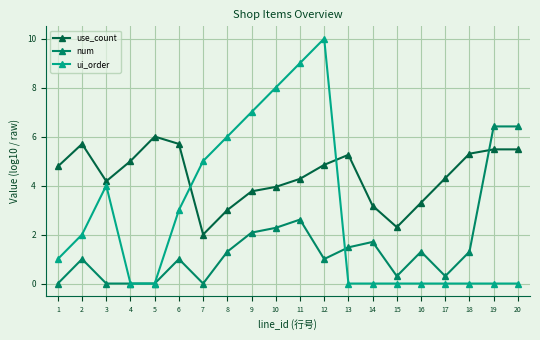

Where is num nearest to the value 3?

11